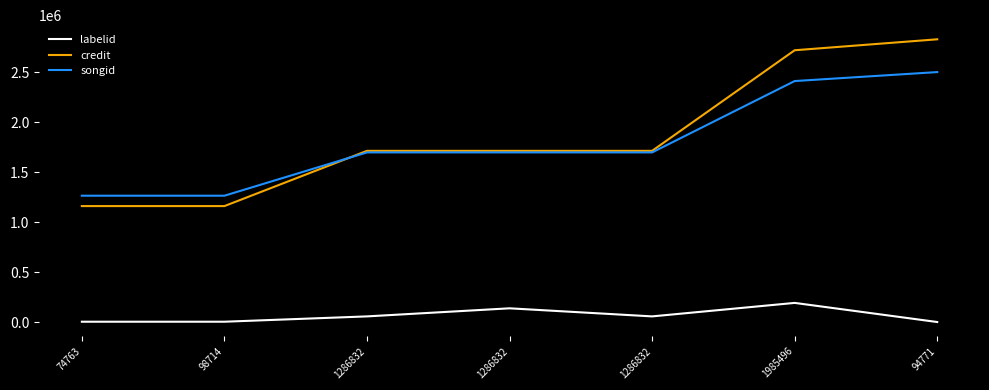

What is the difference between the maximum and minimum values in the labelid series?

191151